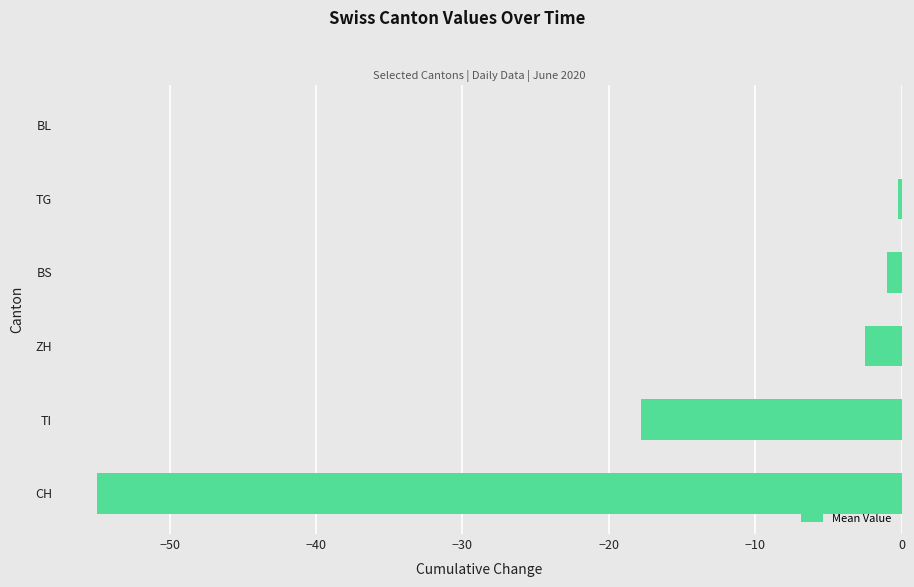

Is it true that the value at BL is -27.7?

False